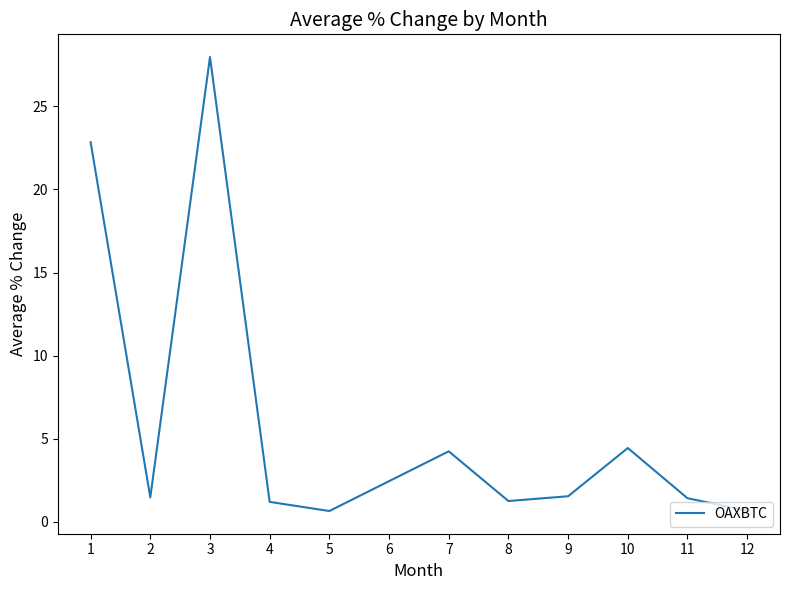

What is the greatest value displayed?

28.0